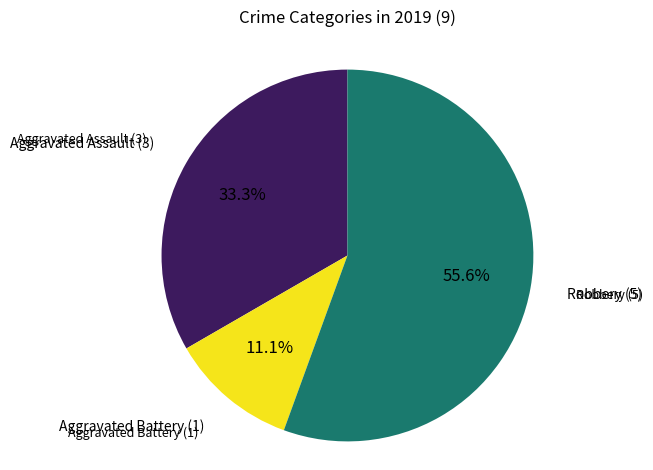

Between Robbery and Aggravated Assault, which is larger?

Robbery